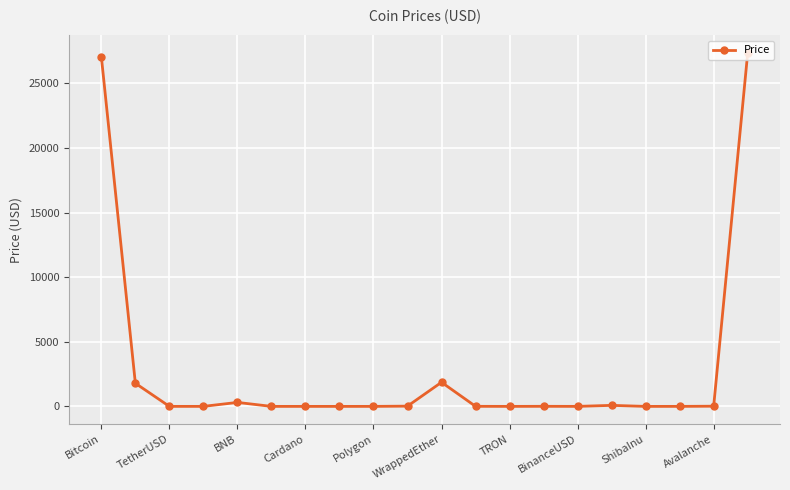

What is the sum of all values?

58509.5